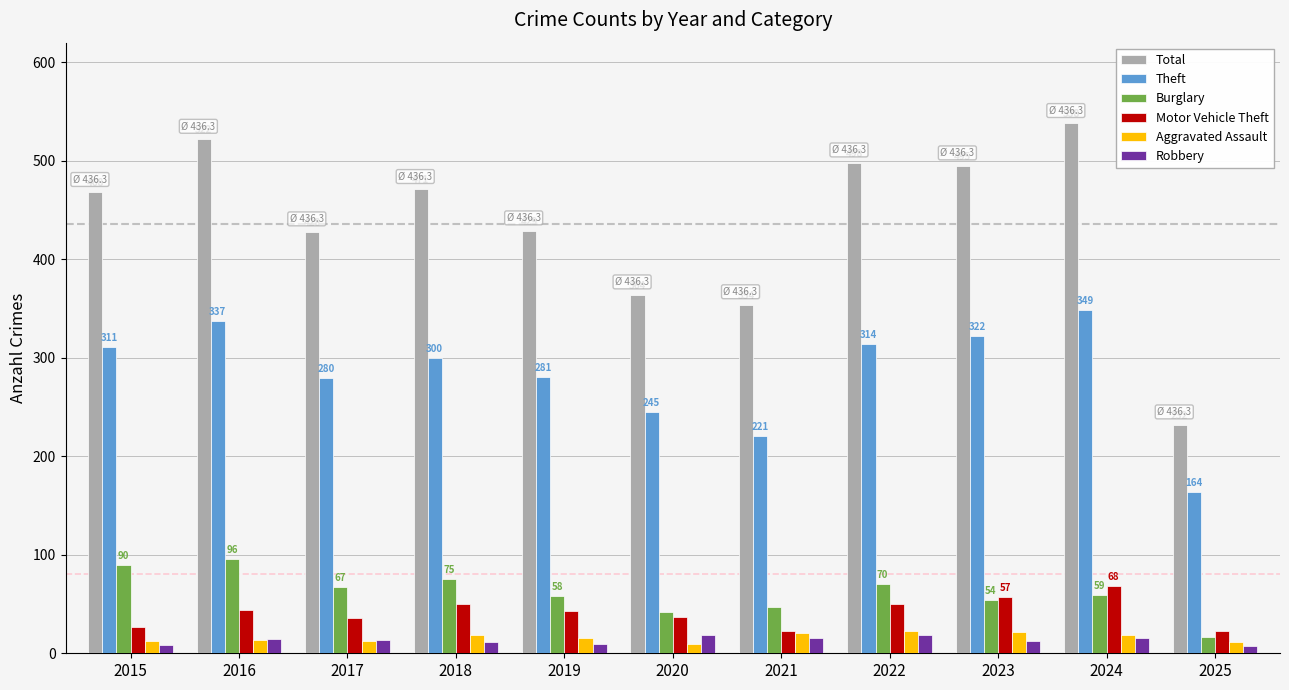

The value of Burglary at 2021 is 75. True or false?

False